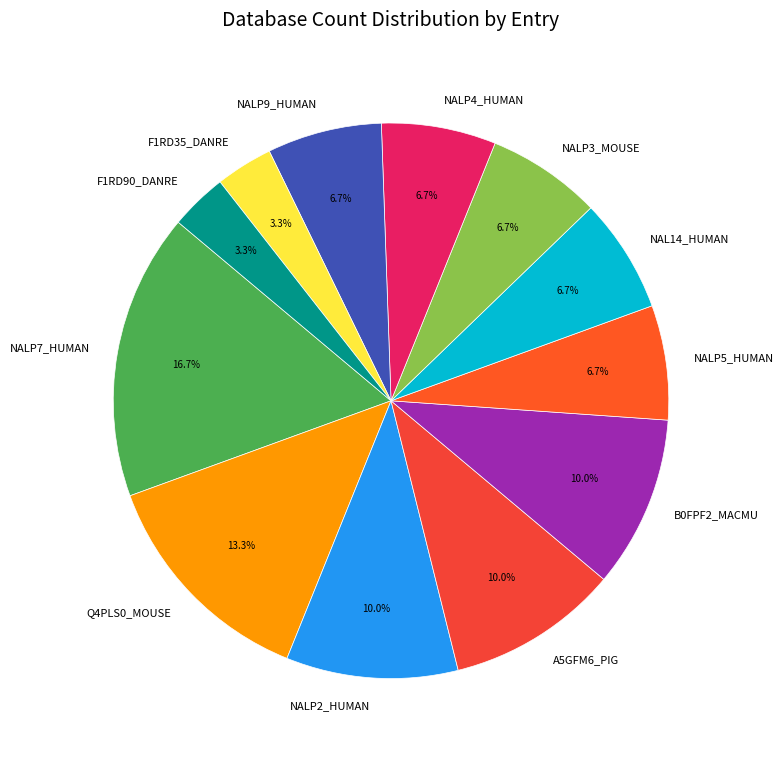

Approximately how many times larger is the value at B0FPF2_MACMU compared to NALP7_HUMAN?

0.6